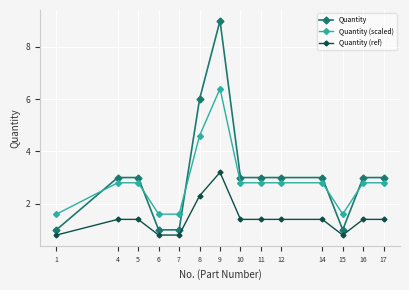

How many lines are shown in the chart?

3